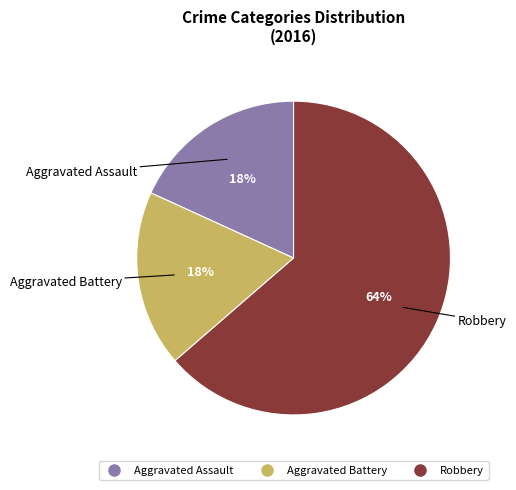

What is the largest slice in the pie chart?

Robbery